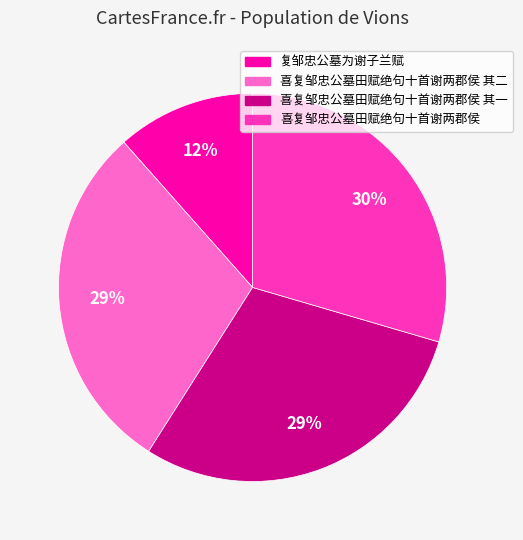

Does any single category account for the majority?

No